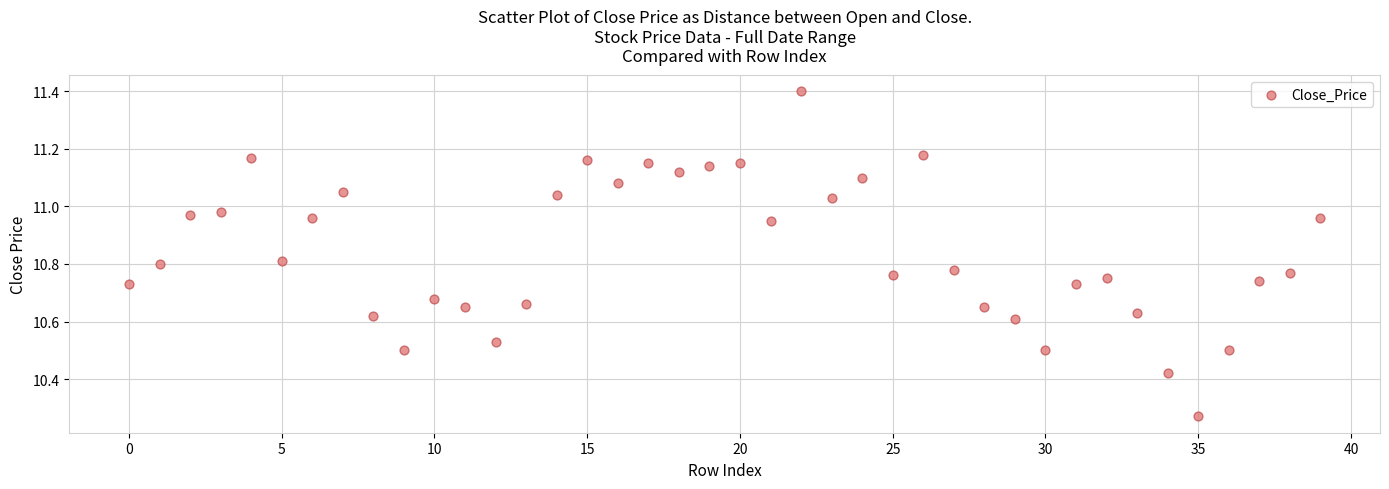

What is the range of Y values (max minus min)?

1.1